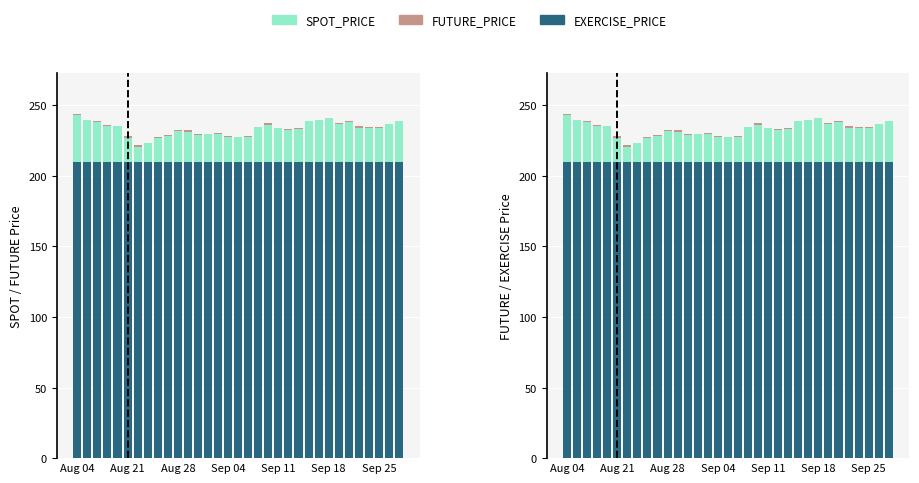

What is the minimum value for SPOT_PRICE?

10.7